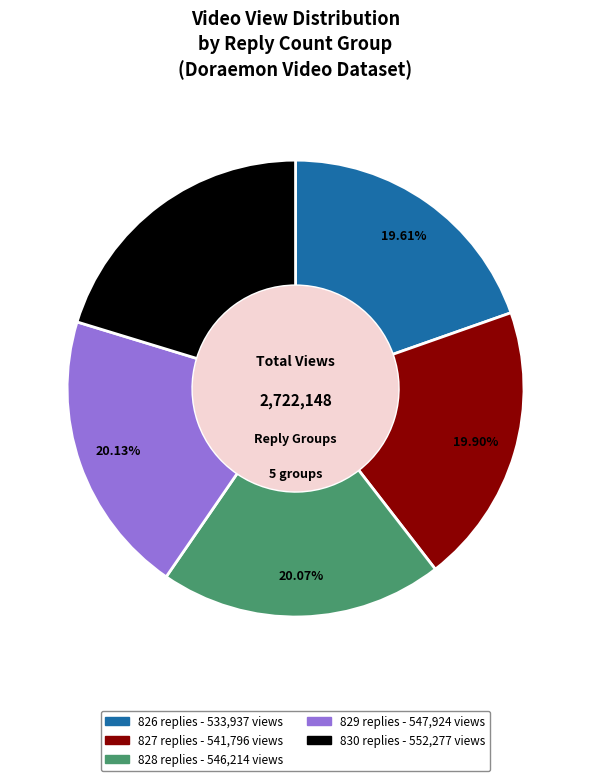

Is there any slice that represents more than half of the pie?

No